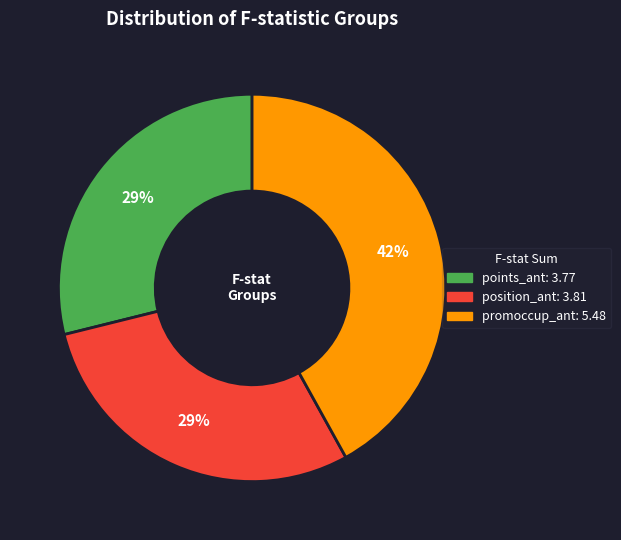

Does any single category account for the majority?

No